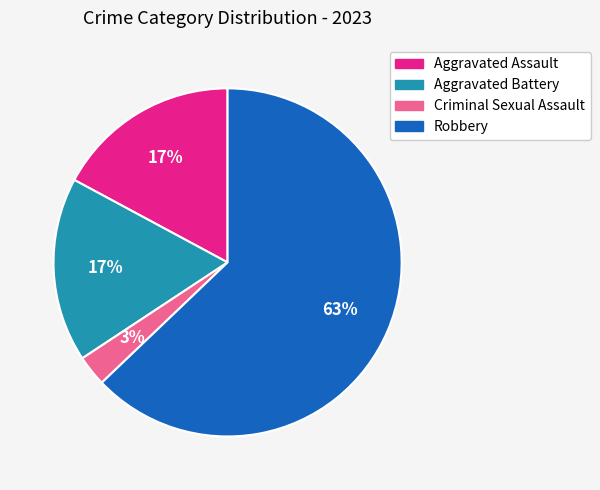

Which category has the smallest portion of the pie?

Criminal Sexual Assault